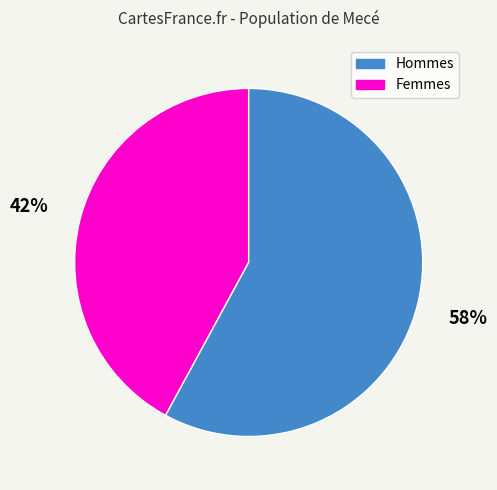

Is the sum of Femmes and Hommes greater than half?

Yes